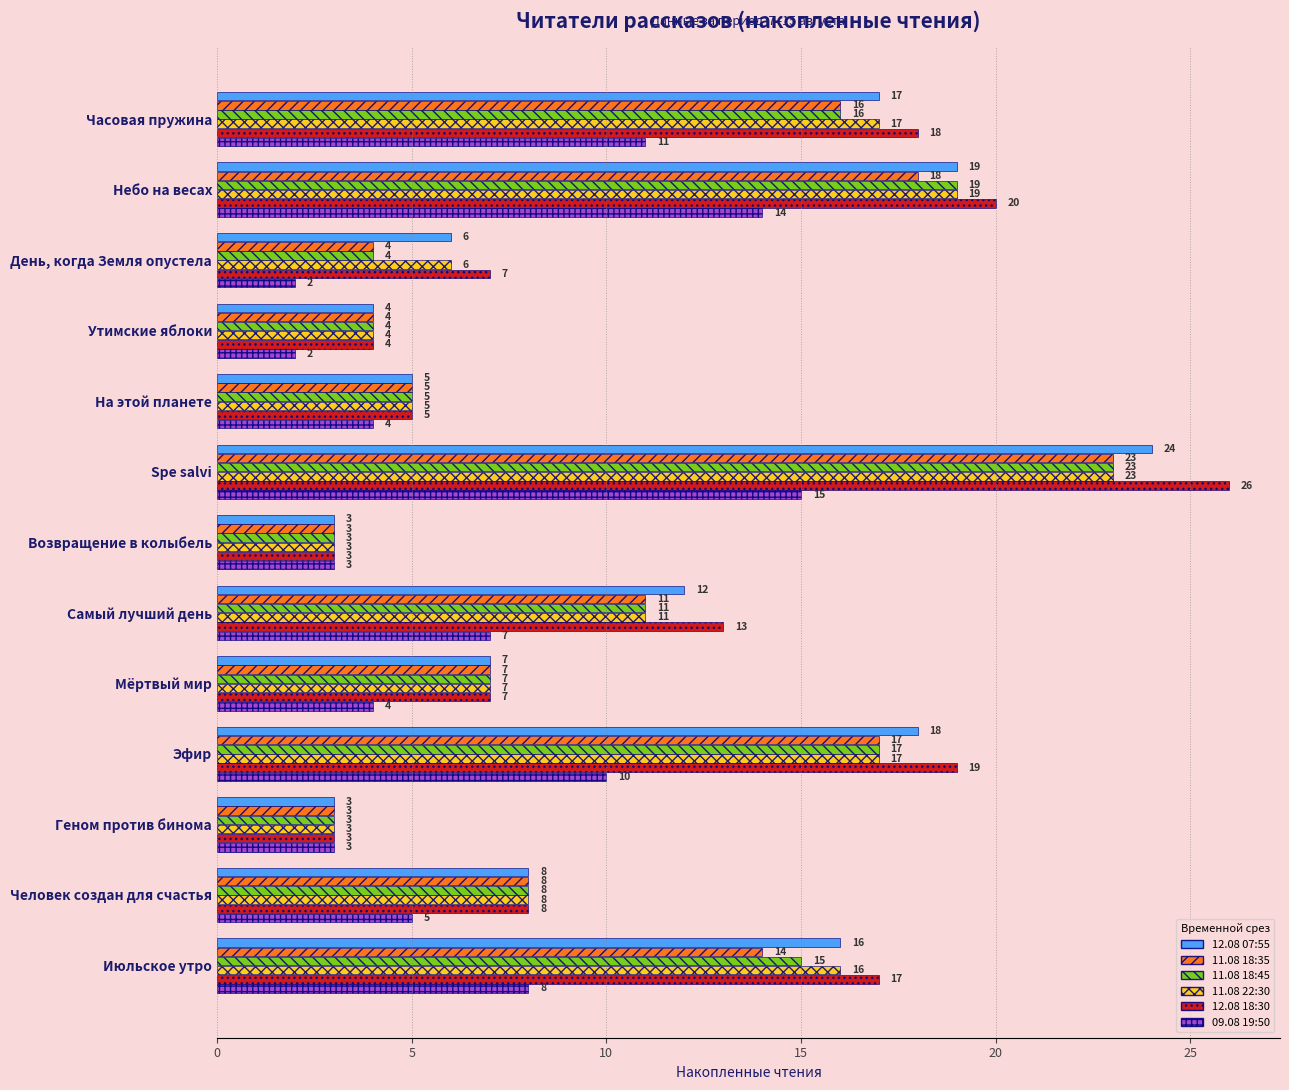

Is the value of 11.08 22:30 at Часовая пружина greater than the value of 11.08 18:45 at Человек создан для счастья?

Yes